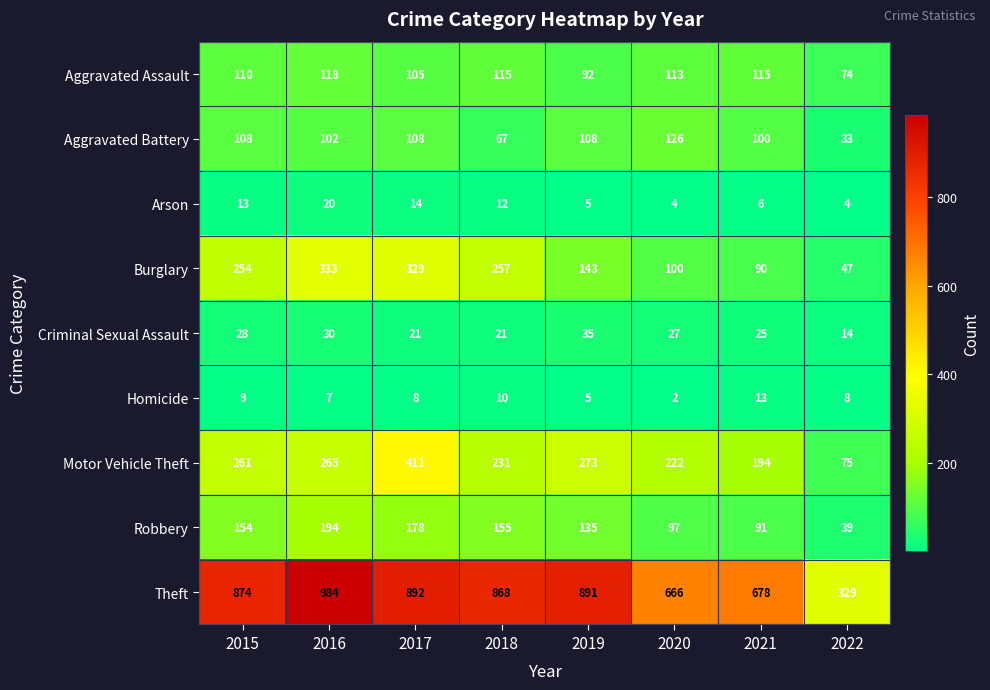

List the series in order of their peak value, highest first.

Theft, Motor Vehicle Theft, Burglary, Robbery, Aggravated Battery, Aggravated Assault, Criminal Sexual Assault, Arson, Homicide